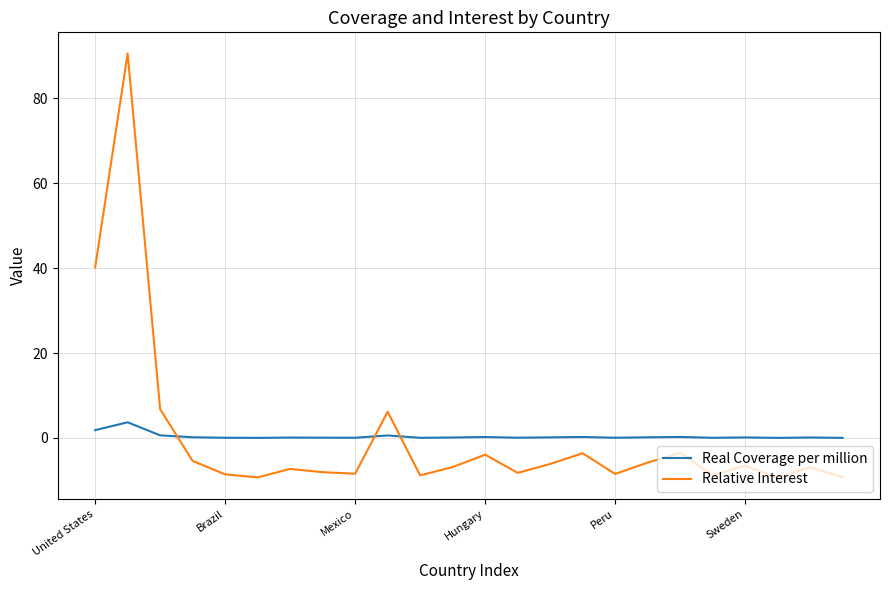

Rank the series by their maximum value, from highest to lowest.

Relative Interest, Real Coverage per million